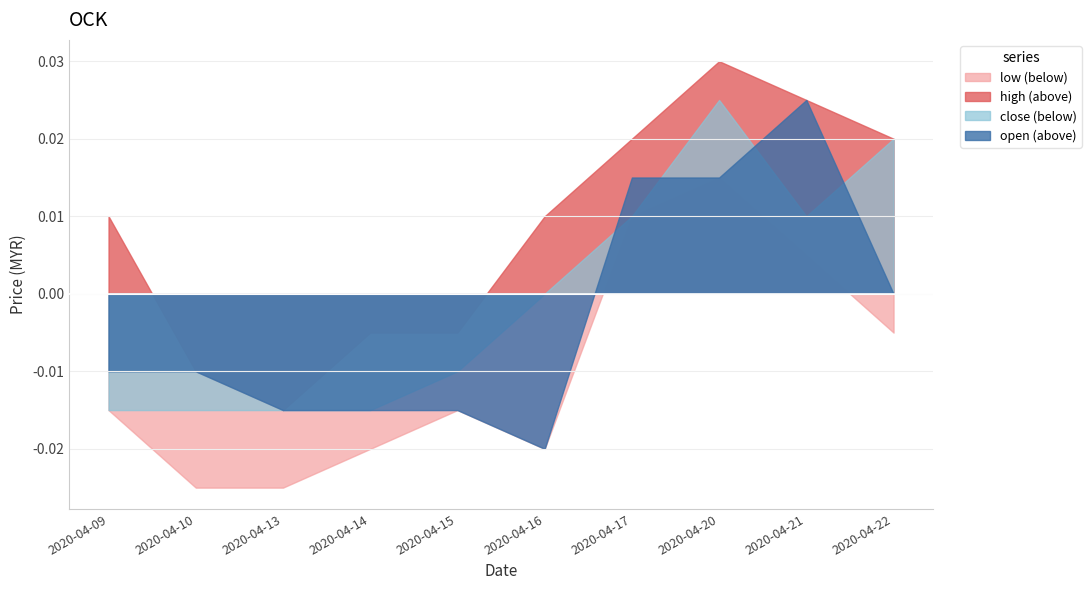

Rank the series by their maximum value, from highest to lowest.

high, open, close, low